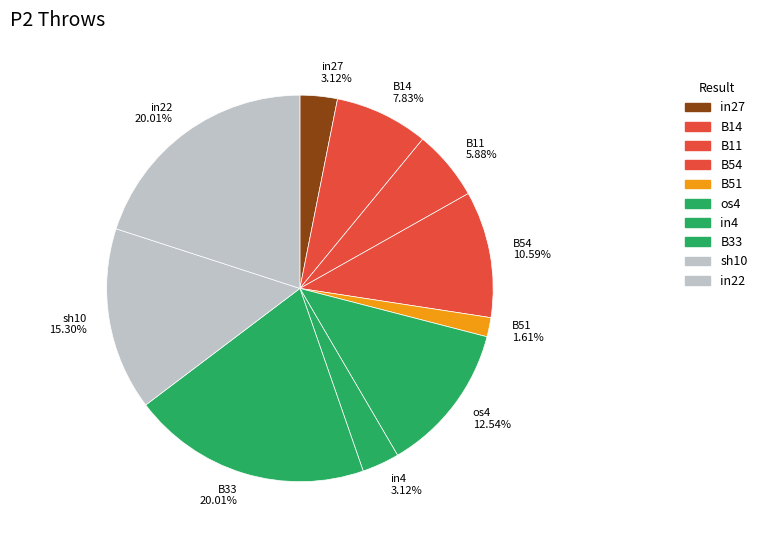

True or false: os4 accounts for 21% of the total.

False